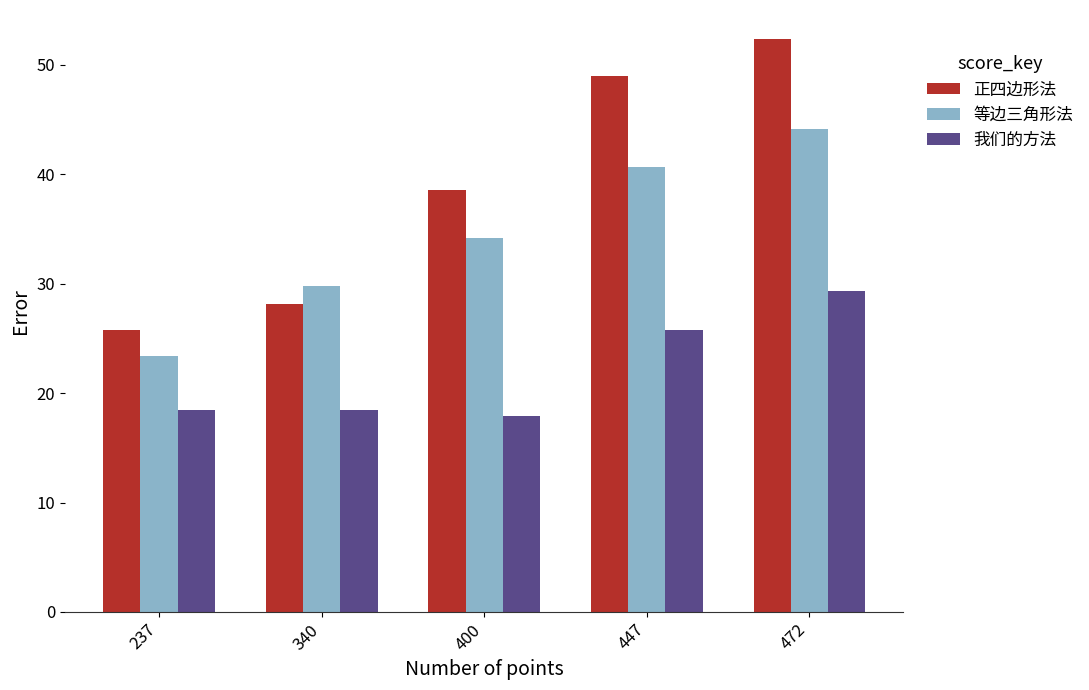

List the series in order of their peak value, highest first.

正四边形法, 等边三角形法, 我们的方法